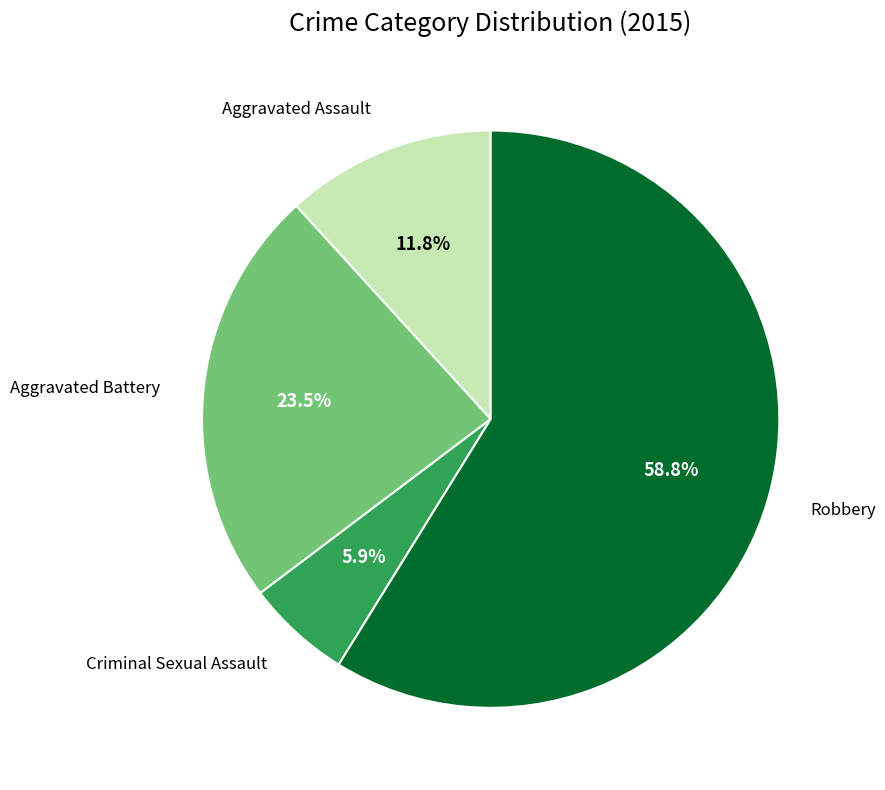

Does any single category account for the majority?

Yes